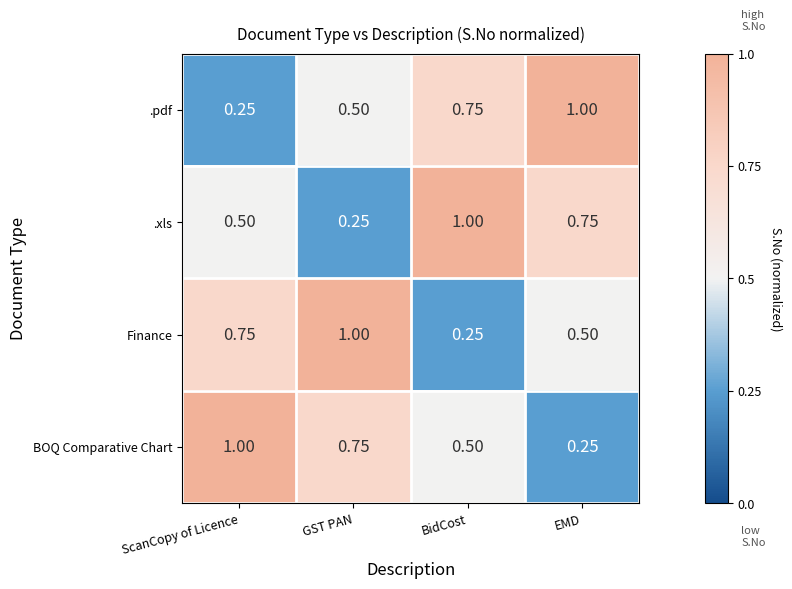

At which label does .xls reach its minimum?

GST PAN